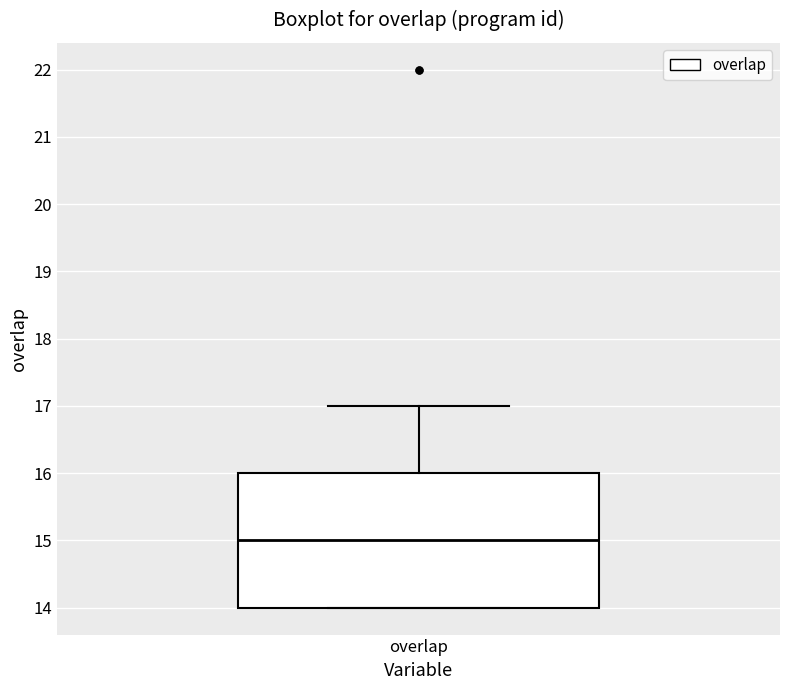

Where is the lower edge of the box for overlap on the y-axis? The values are not printed on the chart, so give them approximately, as read against the axis.

14